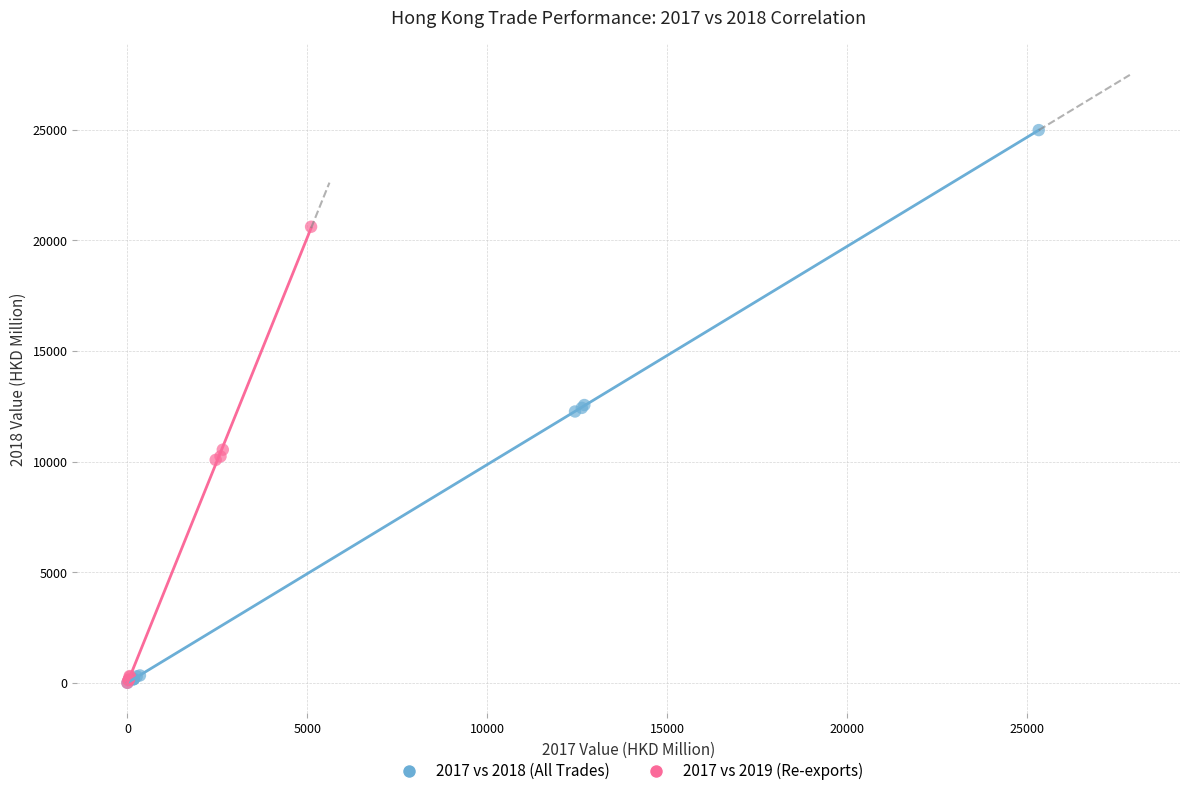

What are all the series names shown in the legend?

2017 vs 2018 (All Trades), 2017 vs 2019 (Re-exports)